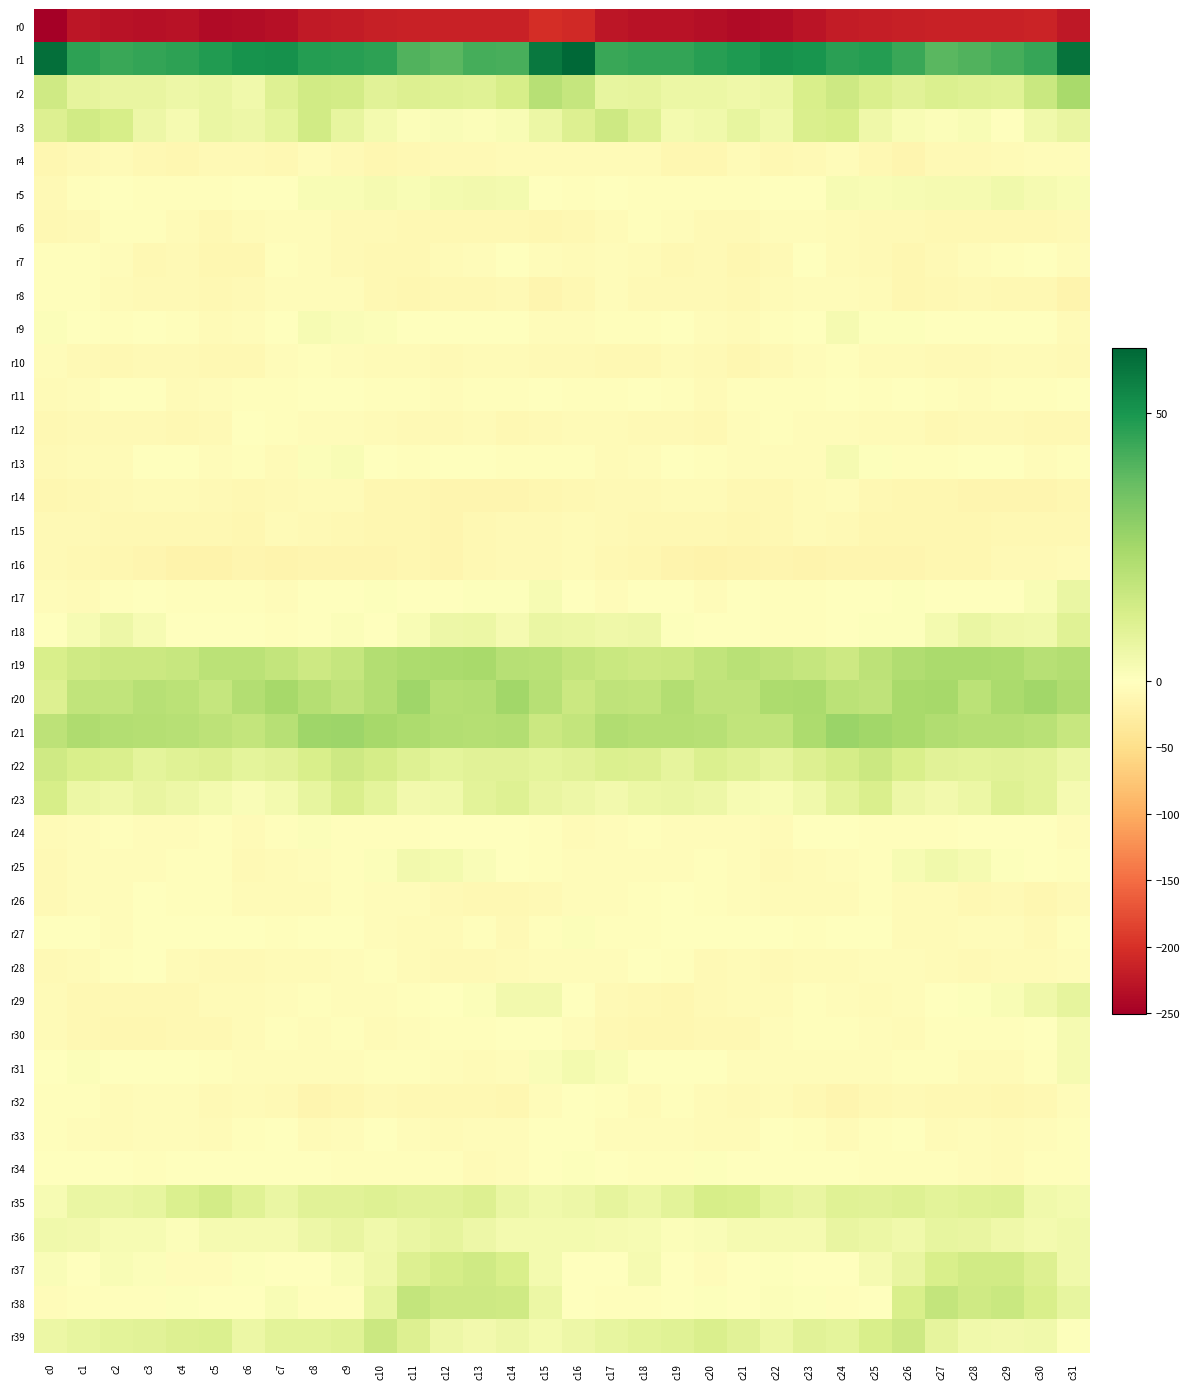

Count the number of categories in the chart.

32